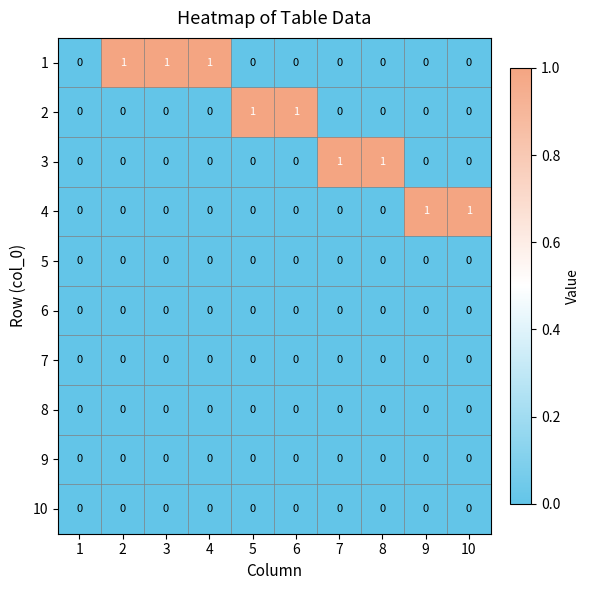

Which series changed the most between 1 and 8?

3